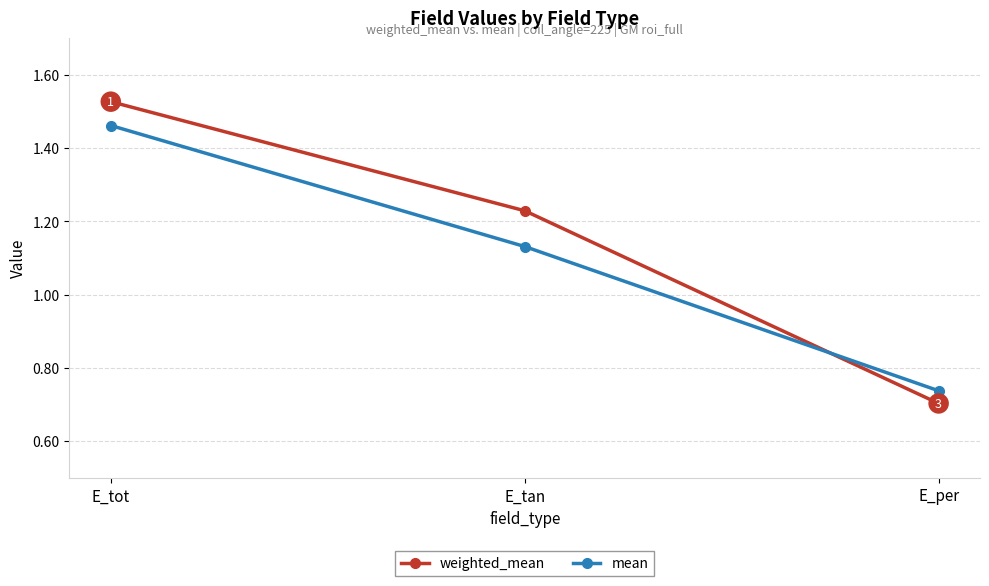

What is the total value across all series at E_tot?

3.0